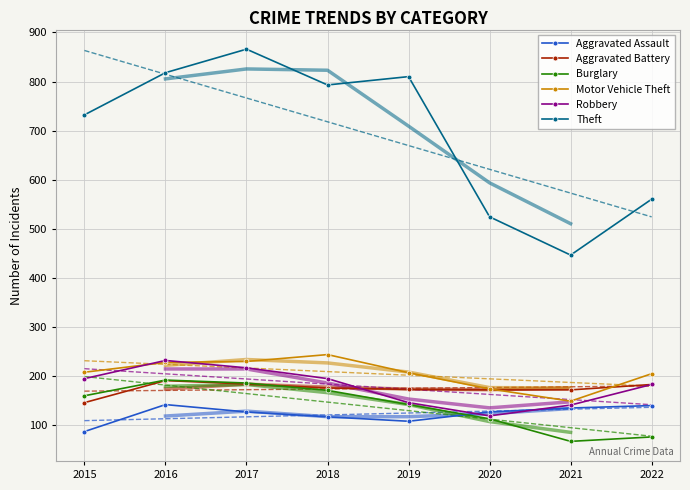

Which series has the largest total across all categories?

Theft